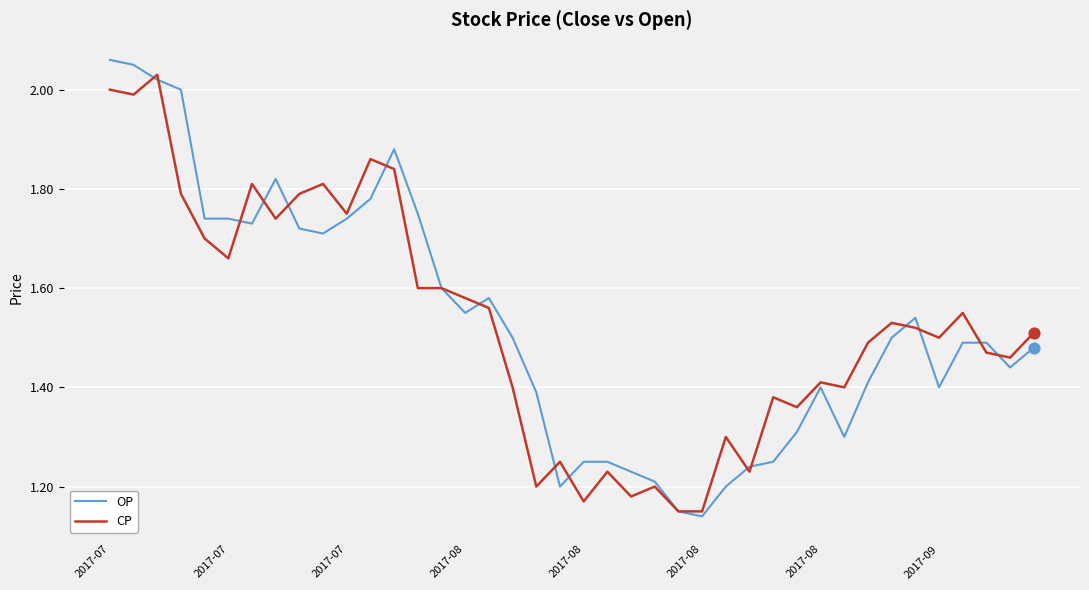

Which series has the widest spread of values?

OP